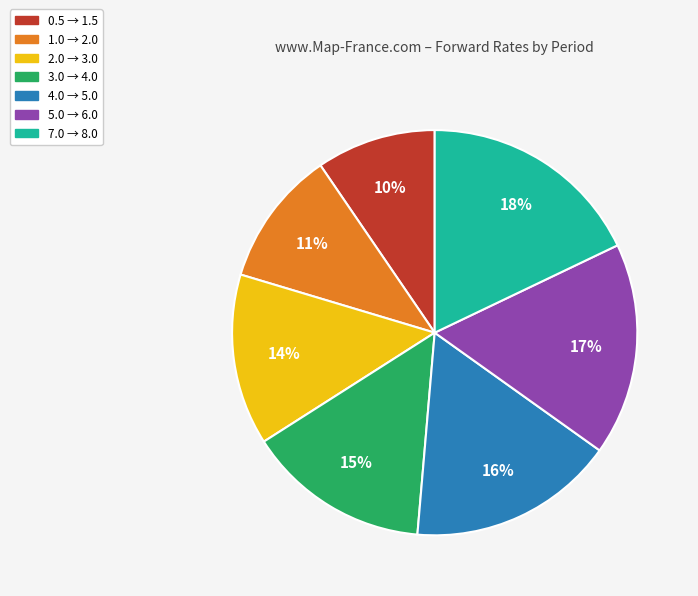

Which slice is the smallest?

0.5 → 1.5